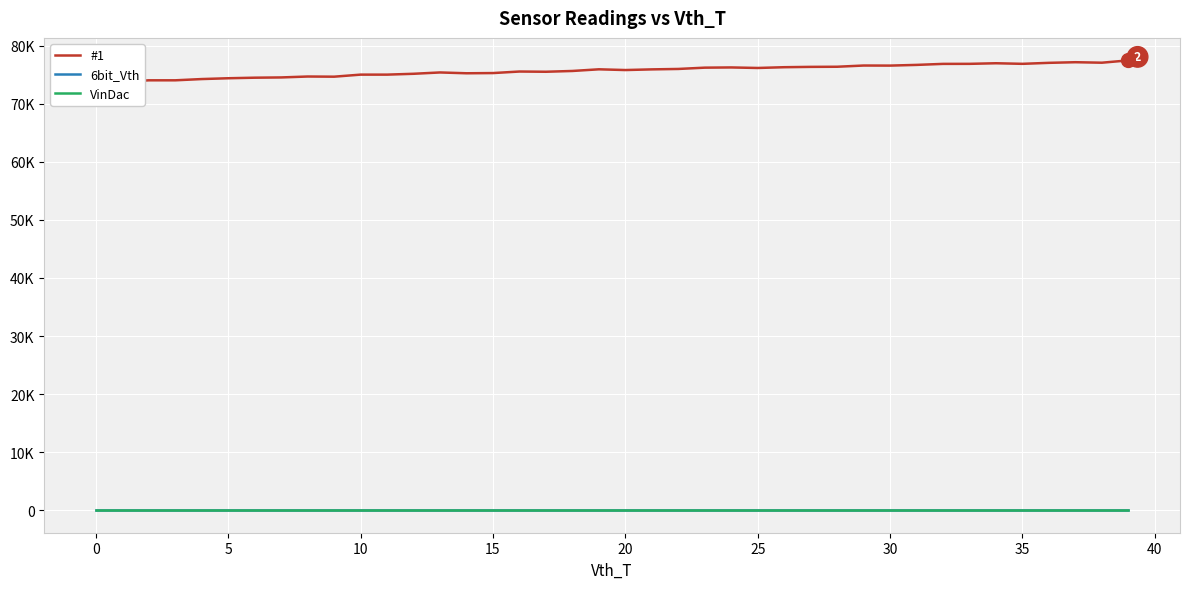

What is the label of the 12th point from the left?

11